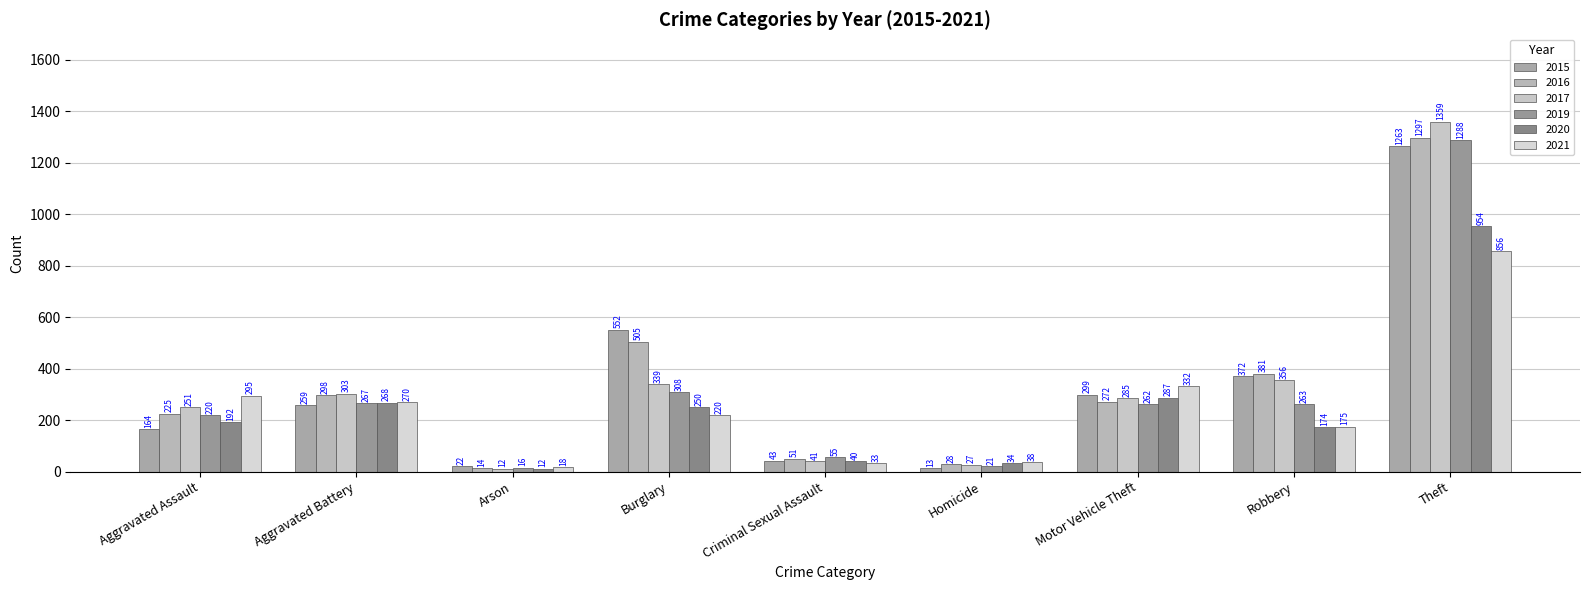

Rank the series at Arson from lowest to highest value.

2017, 2020, 2016, 2019, 2021, 2015